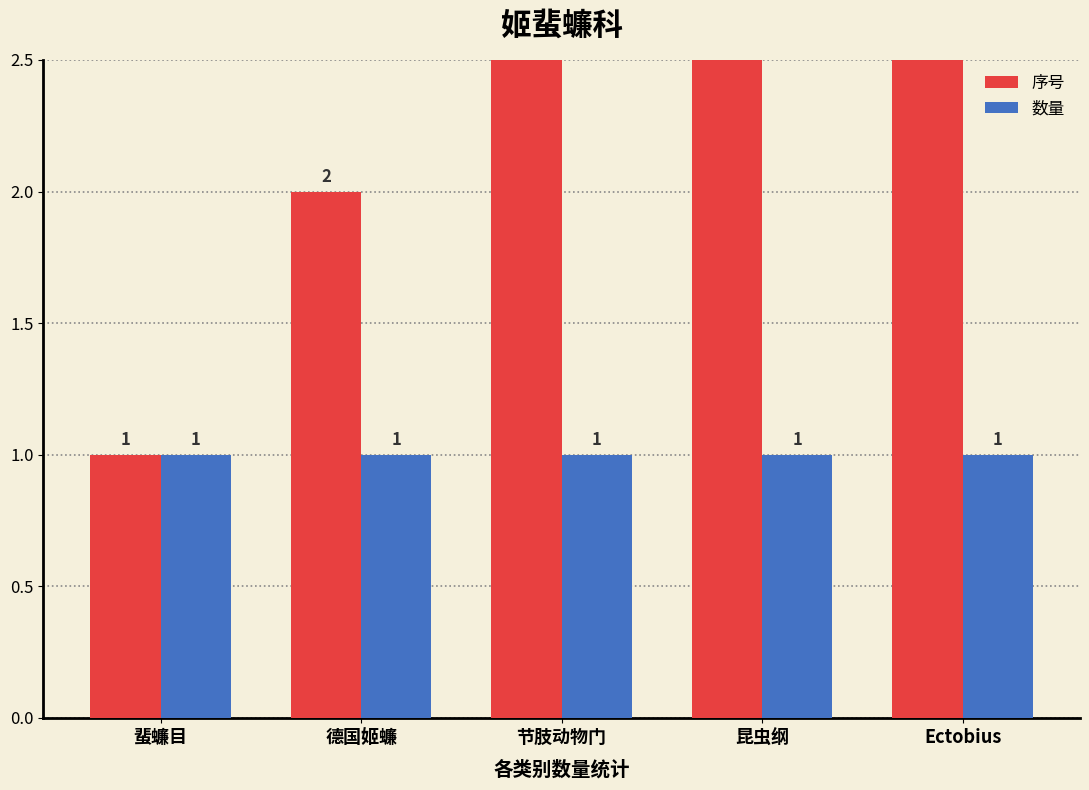

What is the approximate value of 序号 at 昆虫纲?

4